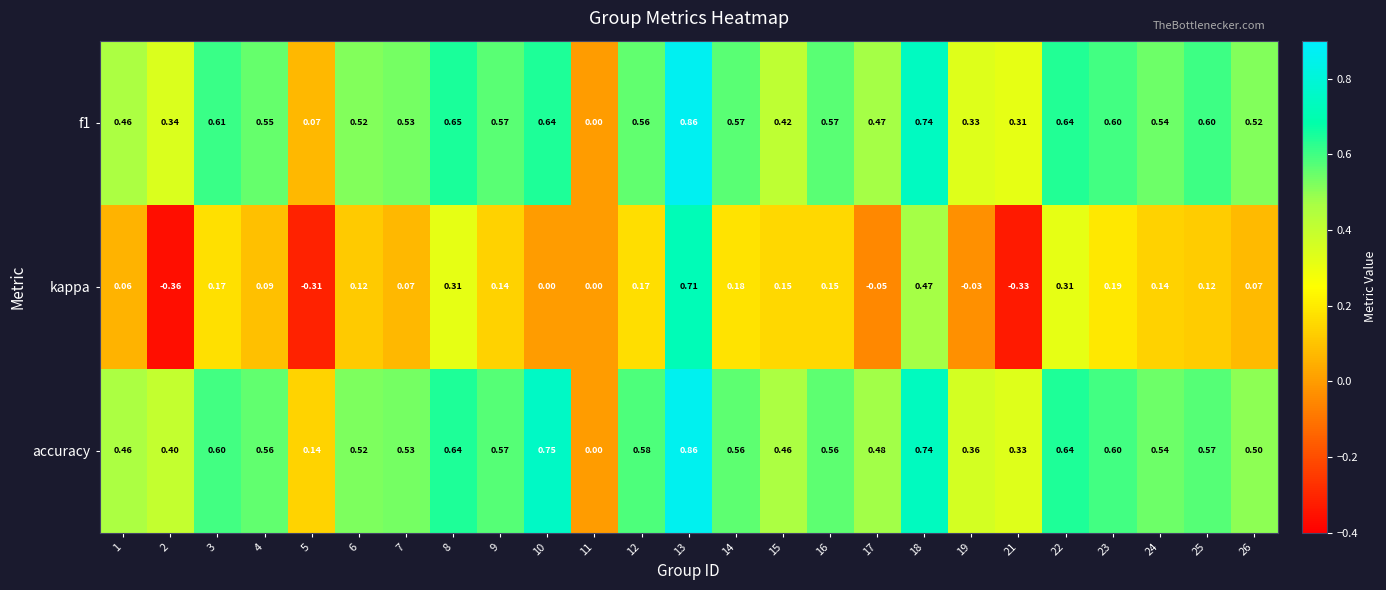

Is the value of accuracy at 13 greater than the value of kappa at 4?

Yes